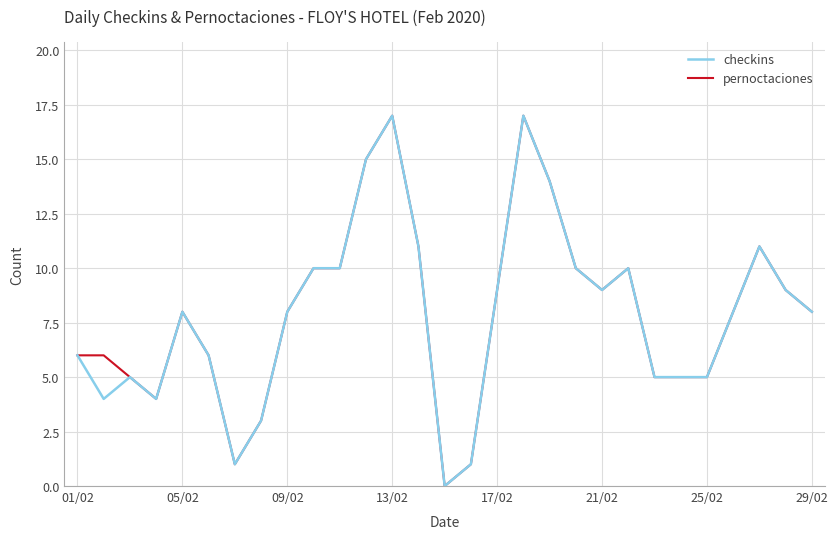

How many lines are shown in the chart?

2